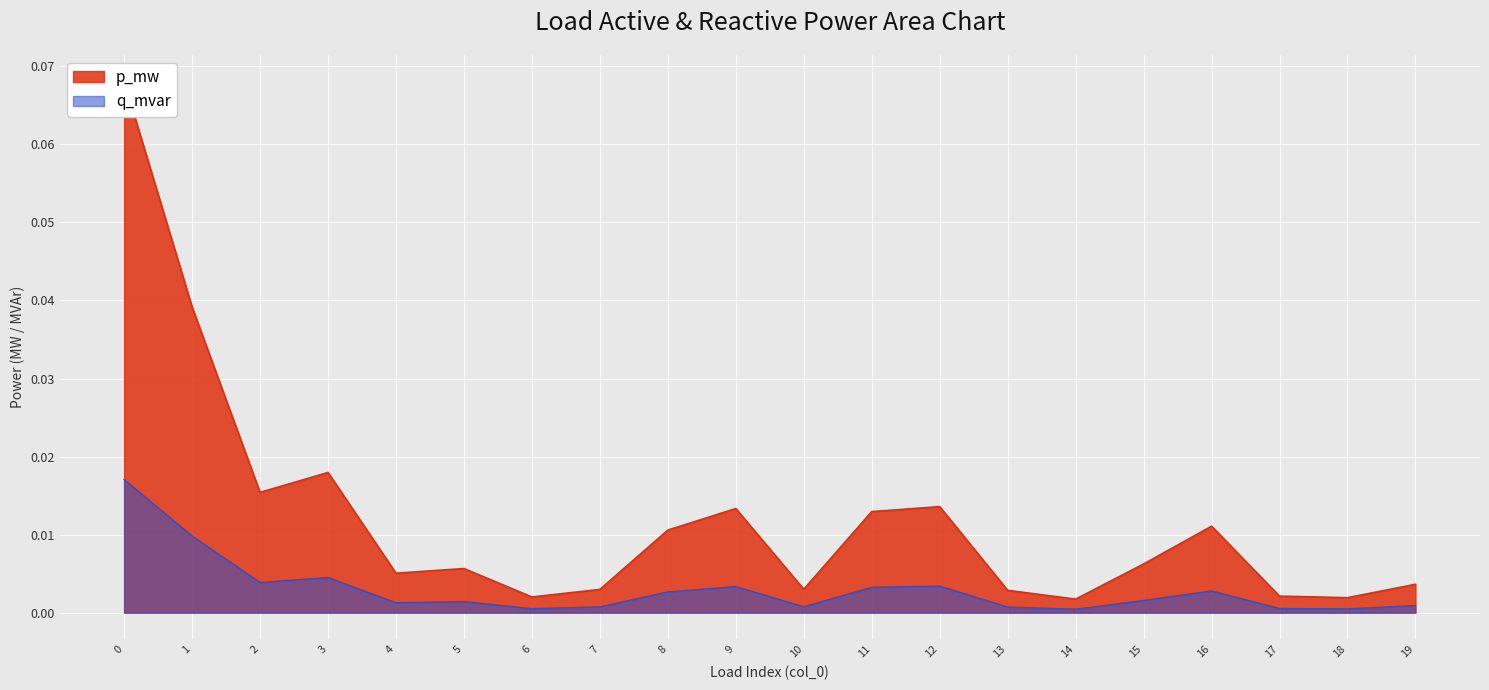

What is the greatest value displayed?

0.1